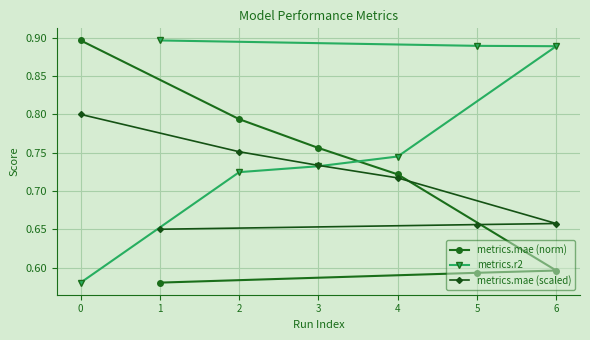

How many intersections are there between metrics.mae (norm) and metrics.r2?

1